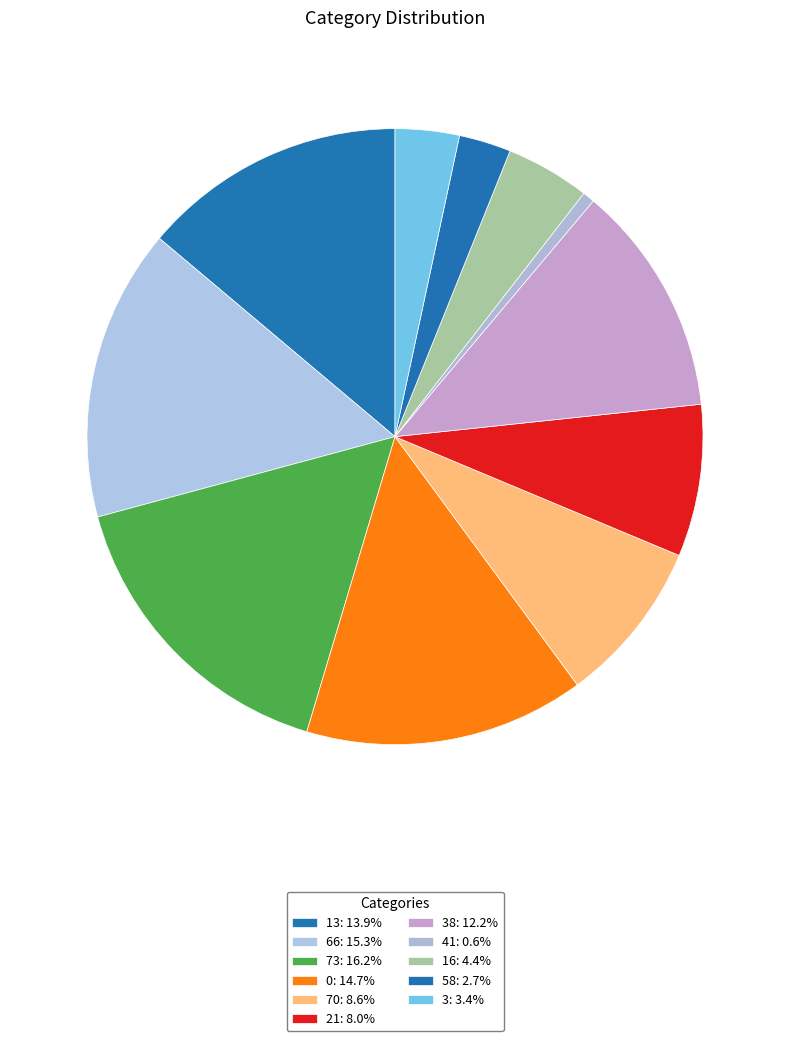

Count the number of slices in the pie.

11